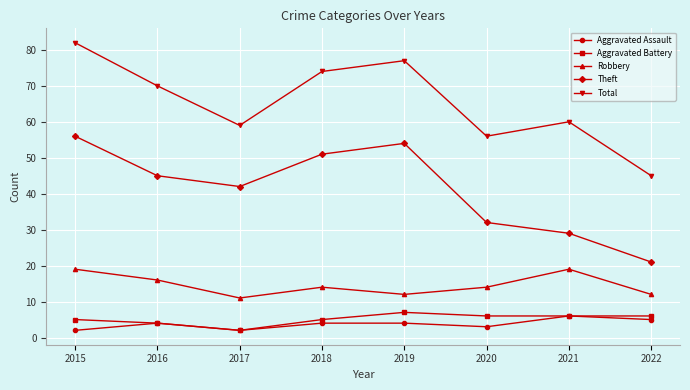

What is the highest value of the Aggravated Assault series?

6